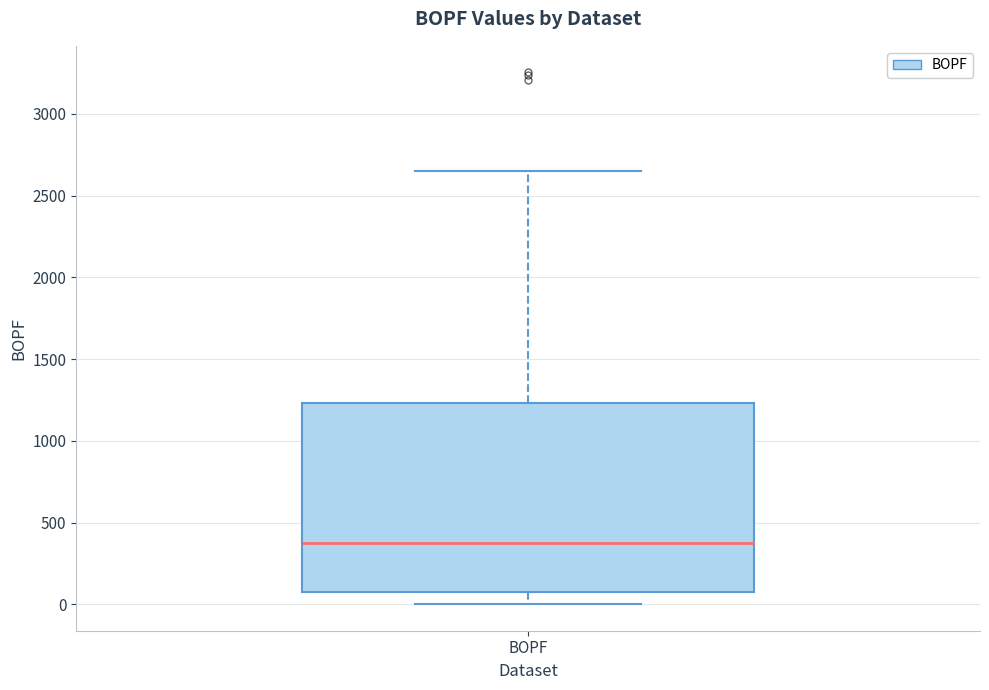

Read this box plot against the y-axis: the position of the median line, the range covered by the box, and the ends of both whiskers. The values are not printed on the chart, so give them approximately, as read against the axis.

median 400, box 50 to 1250, whiskers 0 to 2650